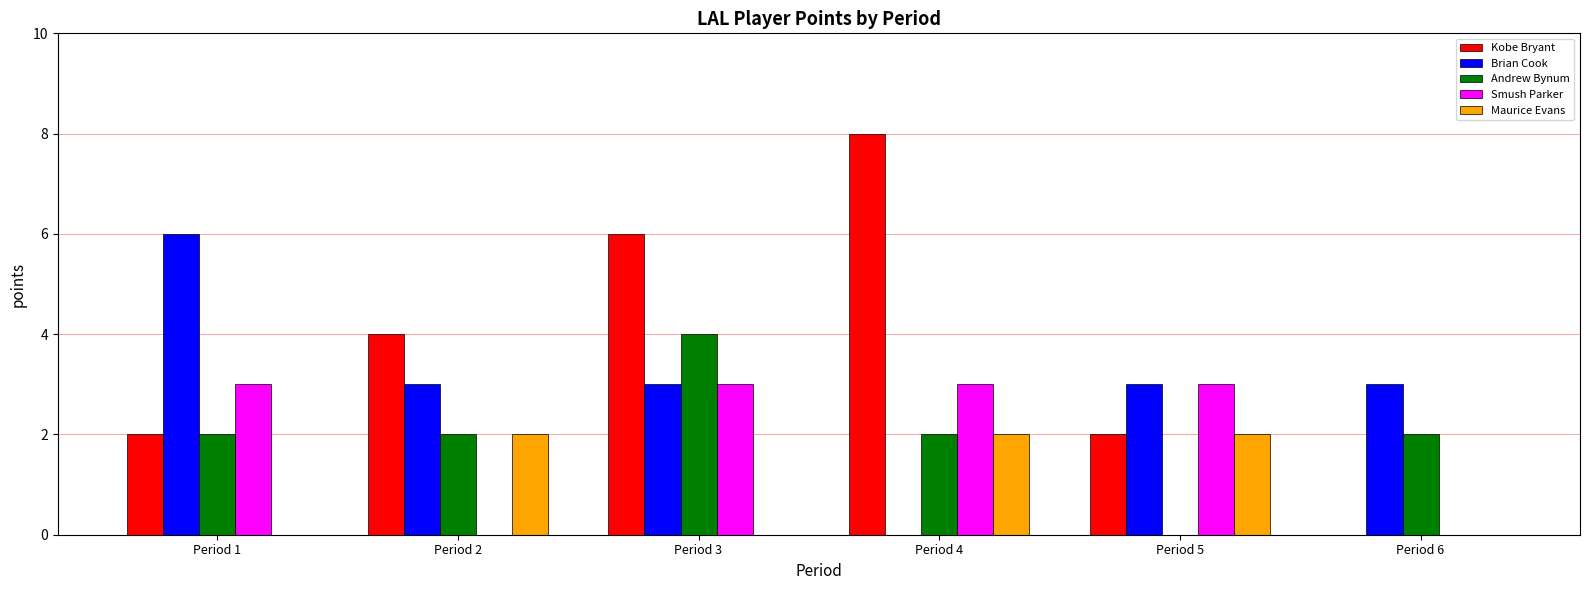

What is the sum of the Kobe Bryant values at Period 2 and Period 1?

6